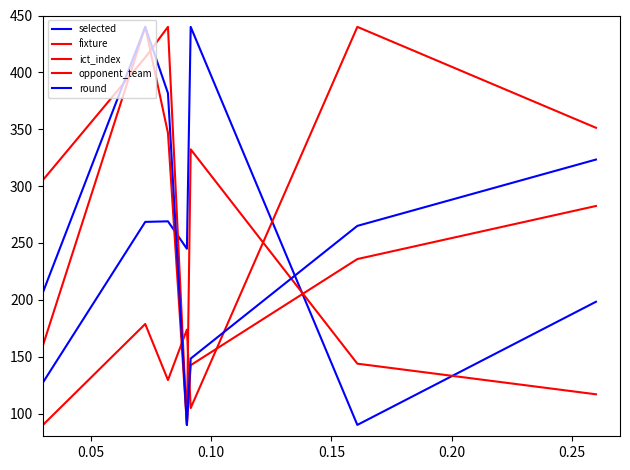

How many lines are shown in the chart?

5